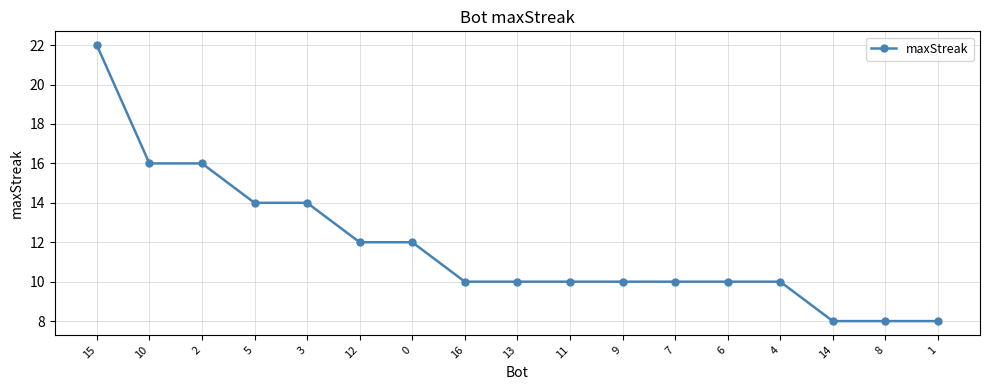

What is the label of the 9th point from the left?

13